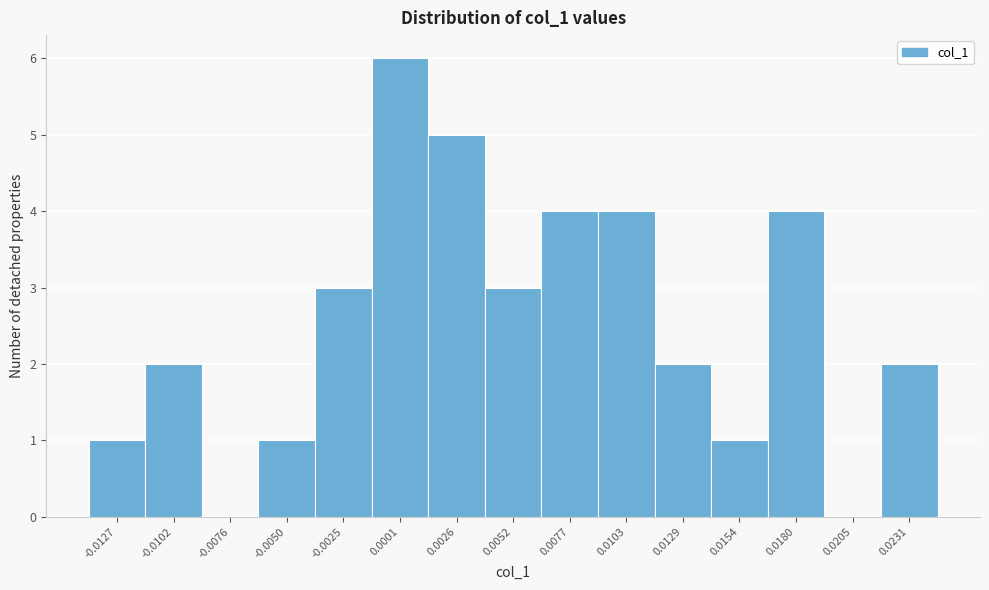

Reading right to left, transcribe all the data shown in this chart.

0.0231=2	0.0205=0	0.0180=4	0.0154=1	0.0129=2	0.0103=4	0.0077=4	0.0052=3	0.0026=5	0.0001=6	-0.0025=3	-0.0050=1	-0.0076=0	-0.0102=2	-0.0127=1